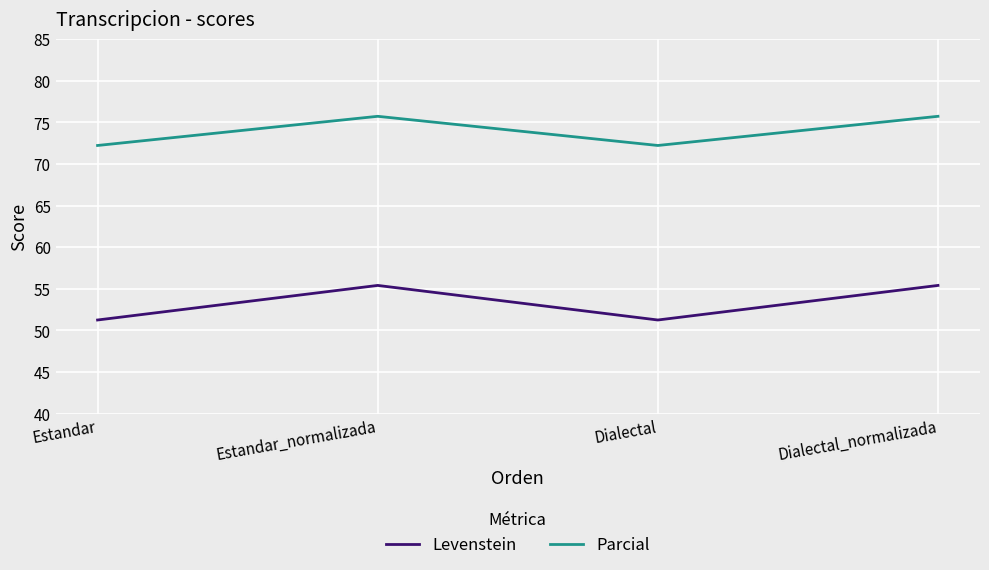

What is the difference between the Parcial values at Dialectal and Dialectal_normalizada?

3.5